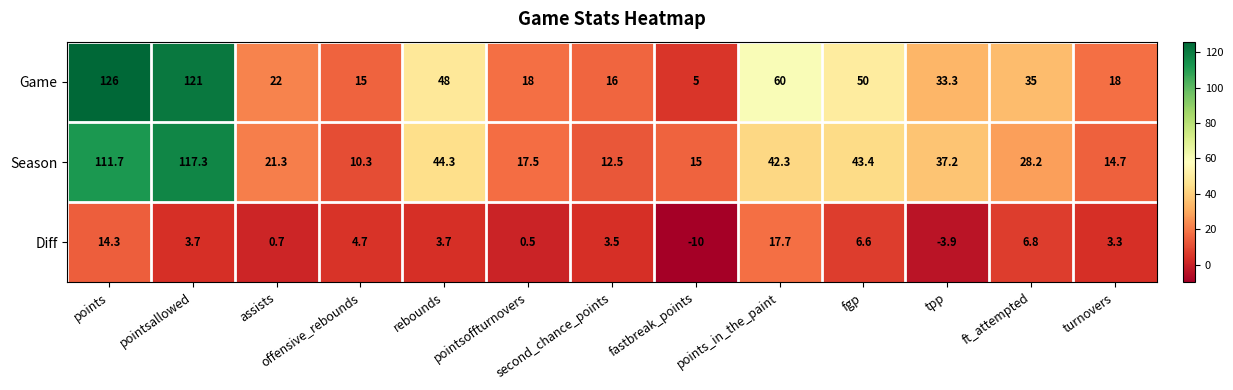

At which category is the sum across all series the highest?

points